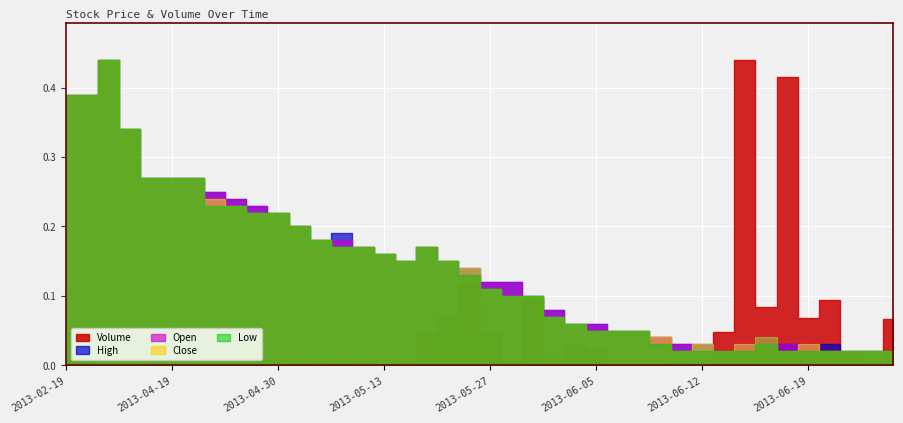

What is the sum of the Volume values at 2013-06-18 and 2013-05-13?

8776300.0